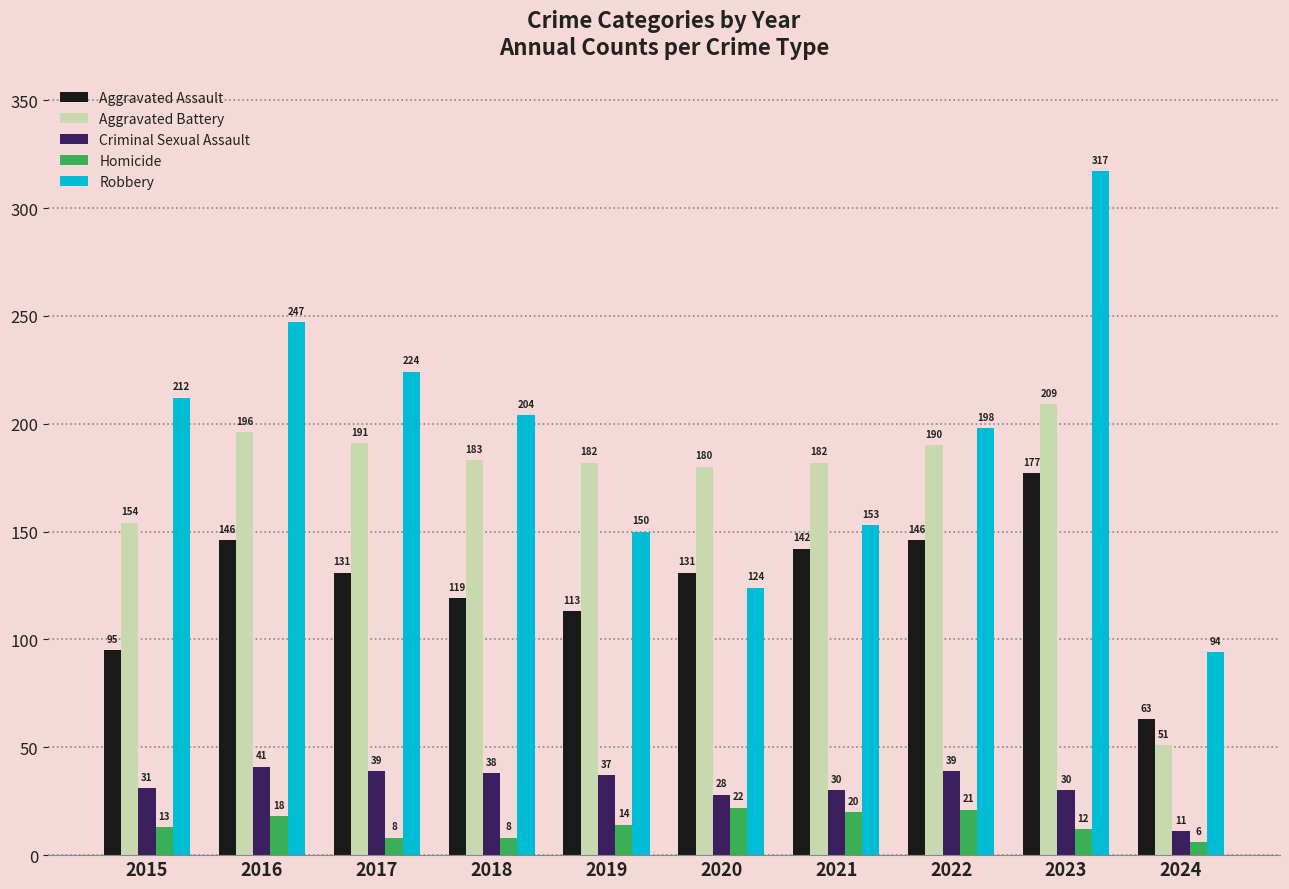

At which label is Homicide closest to 14?

2019